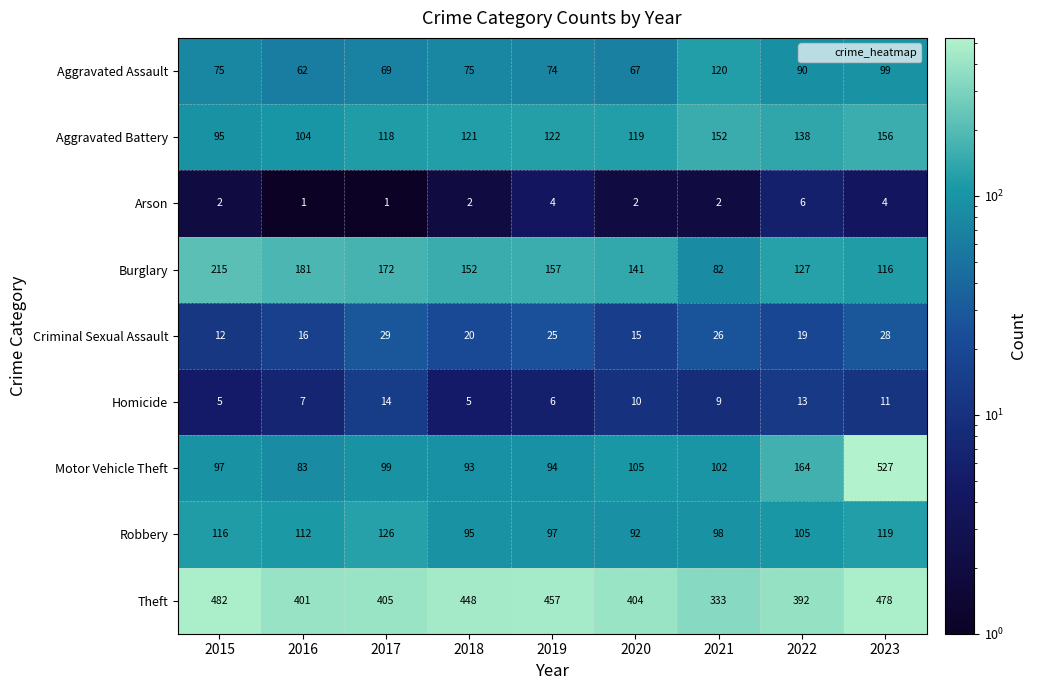

At 2022, list the series in order from largest to smallest.

Theft, Motor Vehicle Theft, Aggravated Battery, Burglary, Robbery, Aggravated Assault, Criminal Sexual Assault, Homicide, Arson